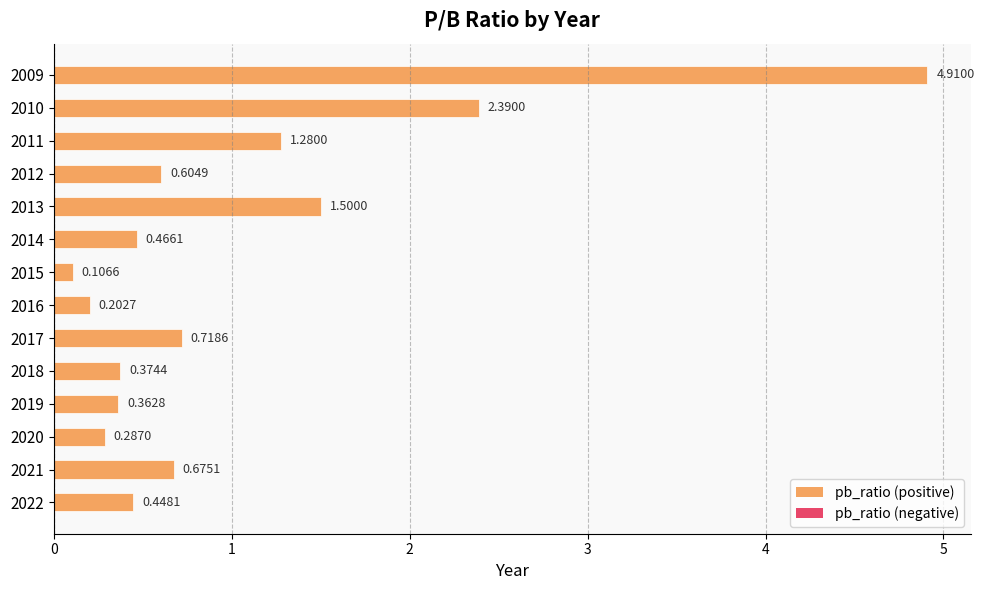

What is the difference between the maximum and minimum values?

4.8